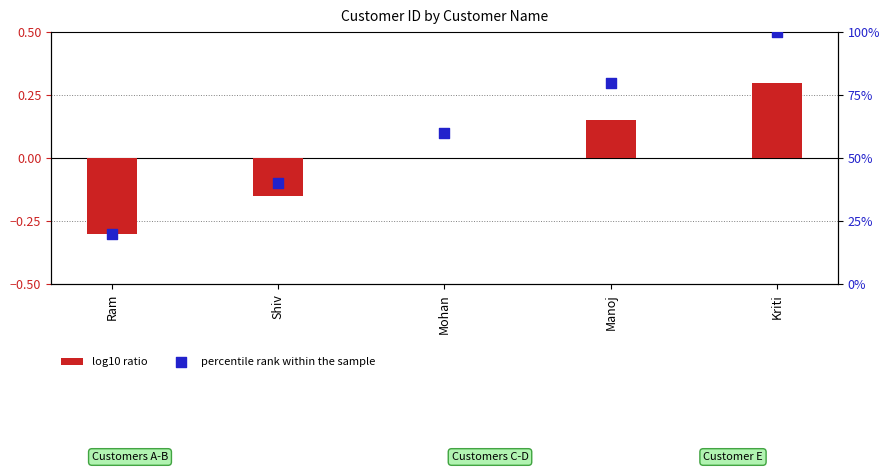

What are all the series names shown in the legend?

log10 ratio, percentile rank within the sample